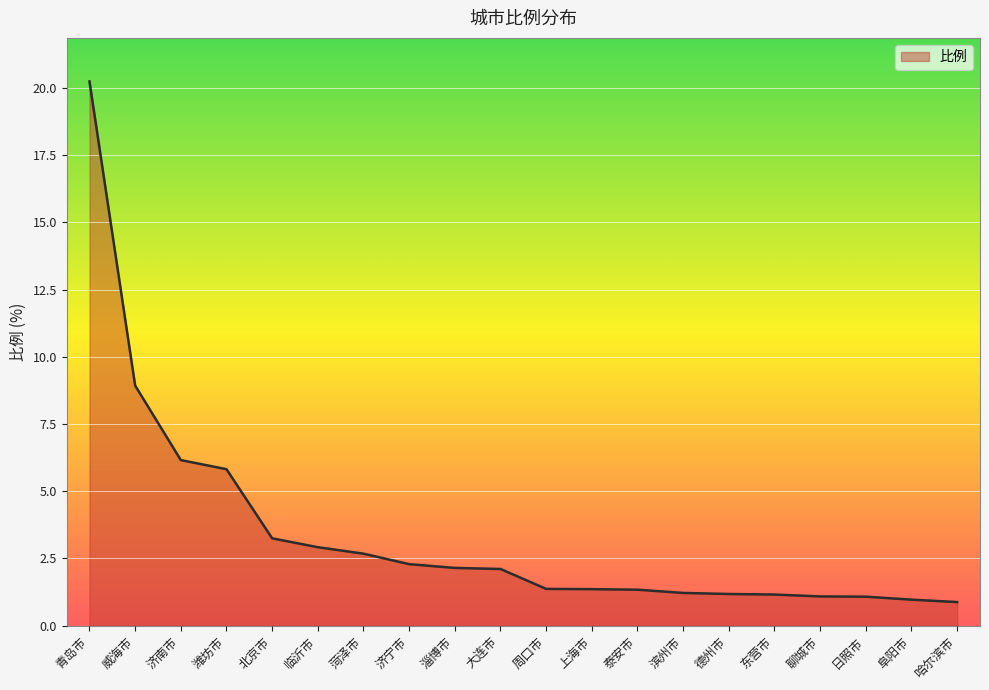

Does the chart have visible grid lines?

Yes